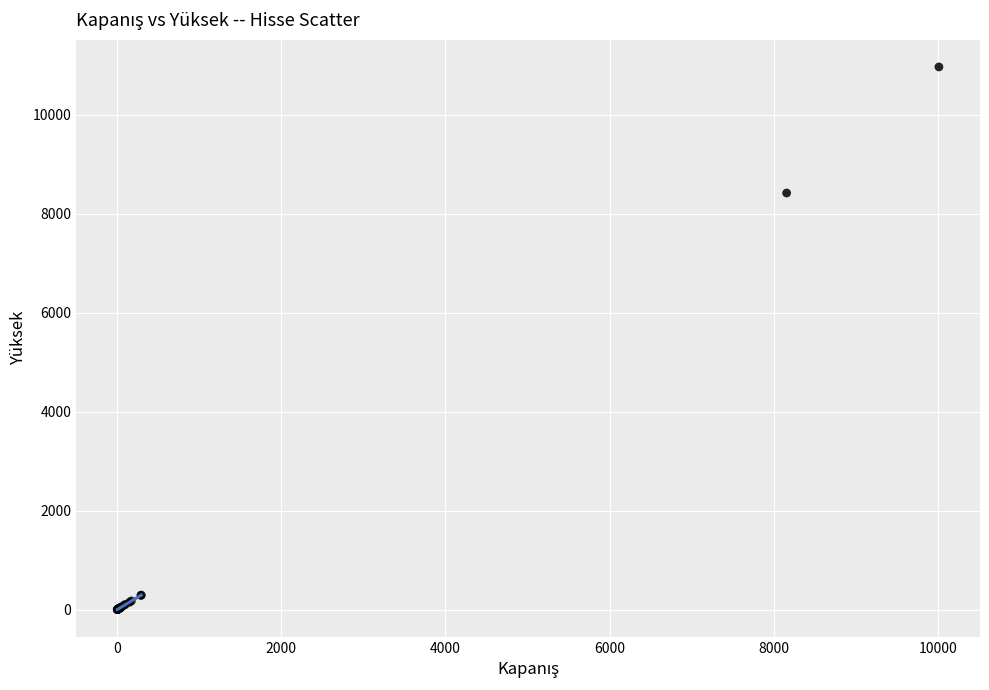

What Y value in the scatter plot is closest to 5483?

8416.6